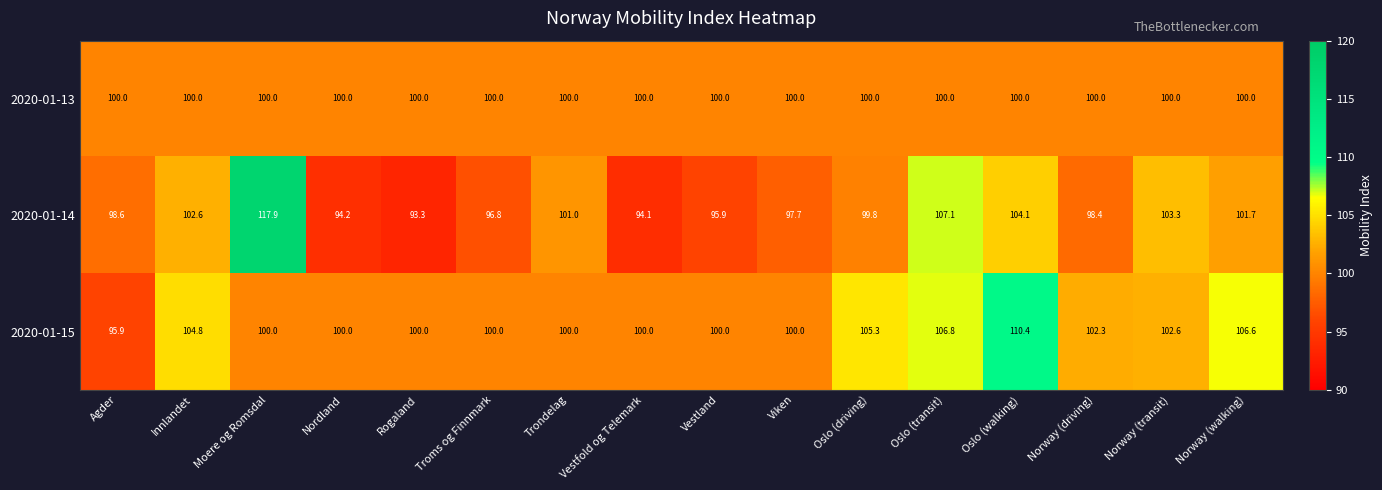

Is it true that 2020-01-13 equals 100.0 at Agder?

True